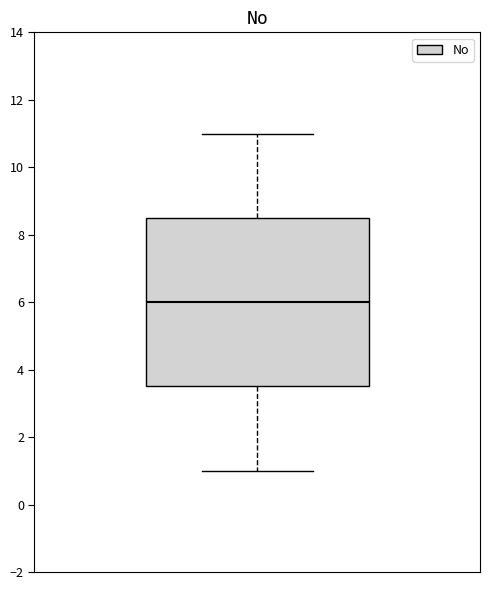

Read this box plot against the y-axis: the position of the median line, the range covered by the box, and the ends of both whiskers. The values are not printed on the chart, so give them approximately, as read against the axis.

median 6.0, box 3.6 to 8.6, whiskers 1.0 to 11.0